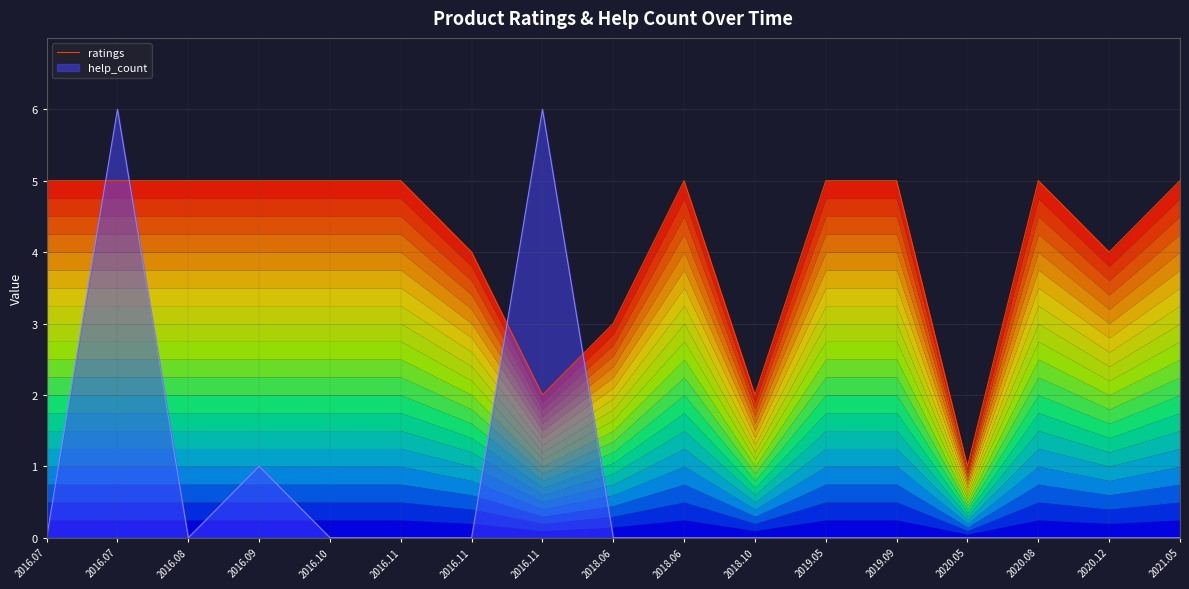

Which has a higher value, 2021.05 or 2016.08?

2021.05